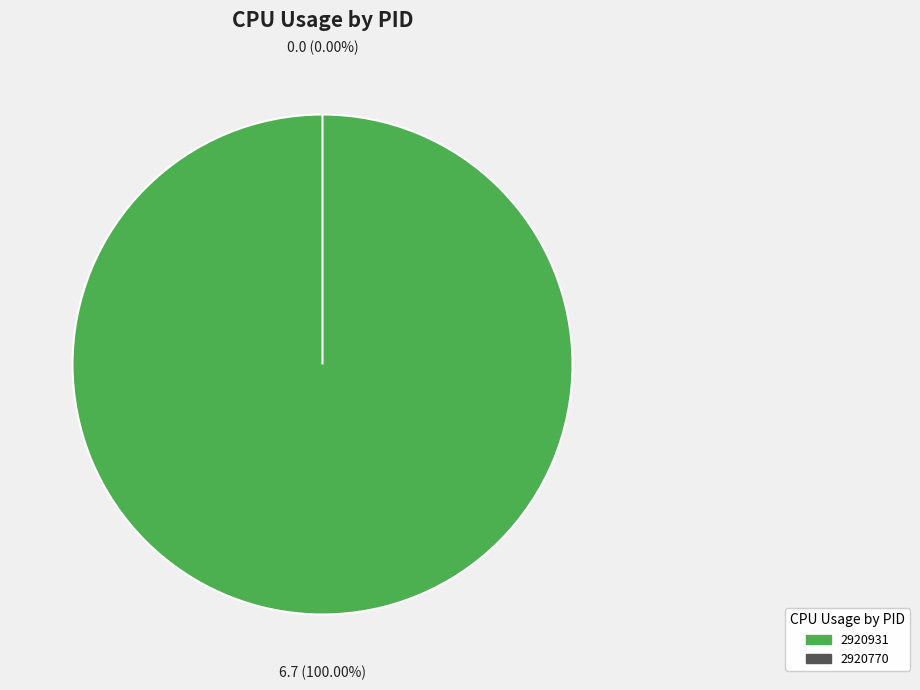

To the nearest percent, what is the combined percentage of 2920931 and 2920770?

100%